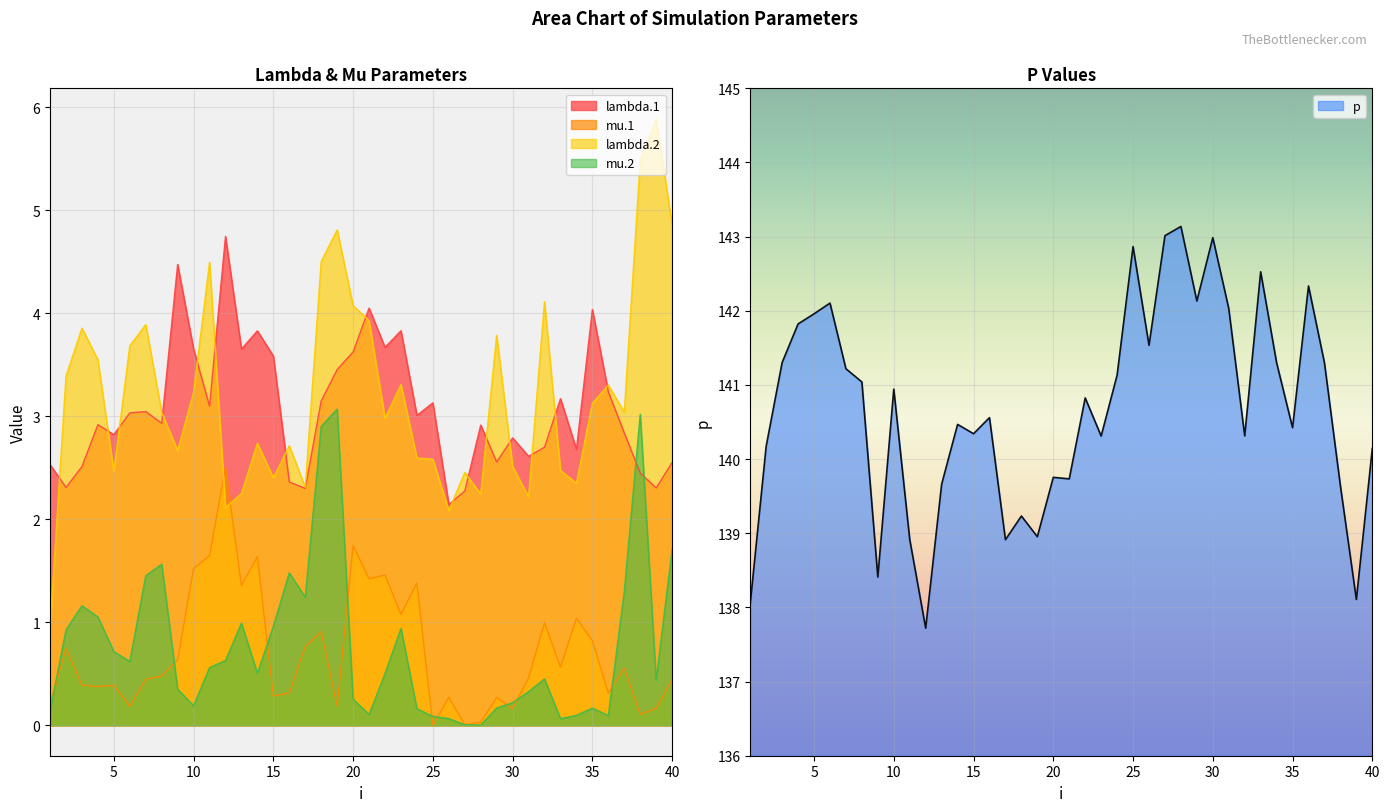

Reading left to right, list all the values displayed in this chart.

lambda.1: 2.5	2.3	2.5	2.9	2.8	3.0	3.0	2.9	4.5	3.7	3.1	4.7	3.7	3.8	3.6	2.4	2.3	3.2	3.5	3.6	4.1	3.7	3.8	3.0	3.1	2.1	2.3	2.9	2.6	2.8	2.6	2.7	3.2	2.7	4.0	3.2	2.8	2.4	2.3	2.6
mu.1: 0.2	0.7	0.4	0.4	0.4	0.2	0.4	0.5	0.6	1.5	1.6	2.5	1.4	1.6	0.3	0.3	0.8	0.9	0.2	1.7	1.4	1.5	1.1	1.4	0.0	0.3	0.0	0.0	0.3	0.2	0.5	1.0	0.6	1.0	0.8	0.3	0.6	0.1	0.2	0.4
lambda.2: 0.9	3.4	3.9	3.5	2.5	3.7	3.9	3.0	2.7	3.2	4.5	2.1	2.3	2.7	2.4	2.7	2.3	4.5	4.8	4.1	3.9	3.0	3.3	2.6	2.6	2.1	2.5	2.2	3.8	2.5	2.2	4.1	2.5	2.4	3.1	3.3	3.0	5.5	5.9	4.9
mu.2: 0.1	0.9	1.2	1.1	0.7	0.6	1.5	1.6	0.4	0.2	0.6	0.6	1.0	0.5	1.0	1.5	1.2	2.9	3.1	0.3	0.1	0.5	0.9	0.2	0.1	0.1	0.0	0.0	0.2	0.2	0.3	0.5	0.1	0.1	0.2	0.1	1.3	3.0	0.4	1.7
p: 138.0	140.2	141.3	141.8	142.0	142.1	141.2	141.0	138.4	140.9	138.9	137.7	139.7	140.5	140.3	140.6	138.9	139.2	139.0	139.8	139.7	140.8	140.3	141.1	142.9	141.5	143.0	143.1	142.1	143.0	142.0	140.3	142.5	141.3	140.4	142.3	141.3	139.6	138.1	140.1